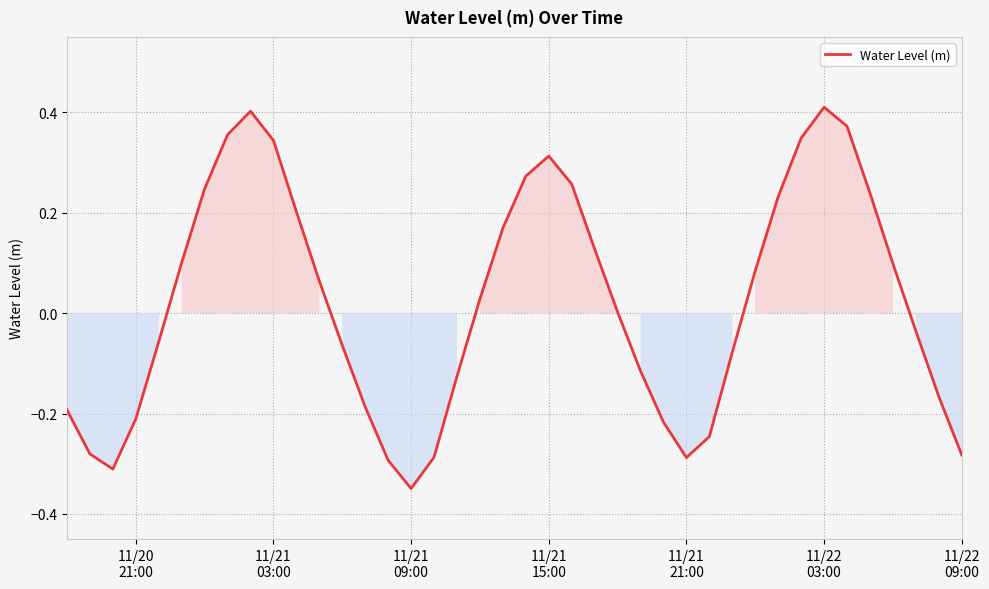

What is the difference between the maximum and minimum values?

0.8